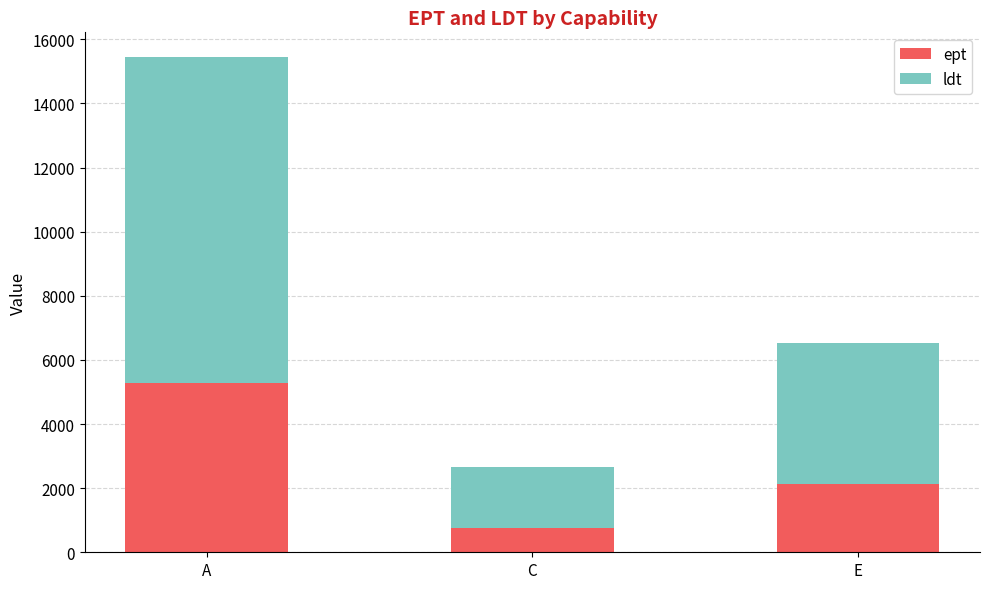

List the labels in order of ept value, largest first.

A, E, C